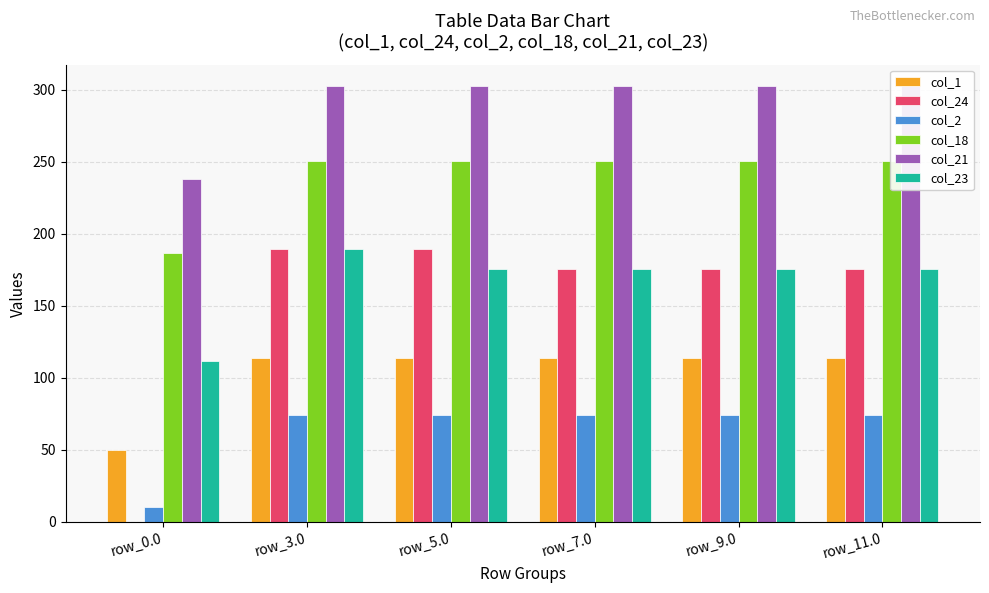

Which has a higher value, row_11.0 or row_0.0?

row_11.0